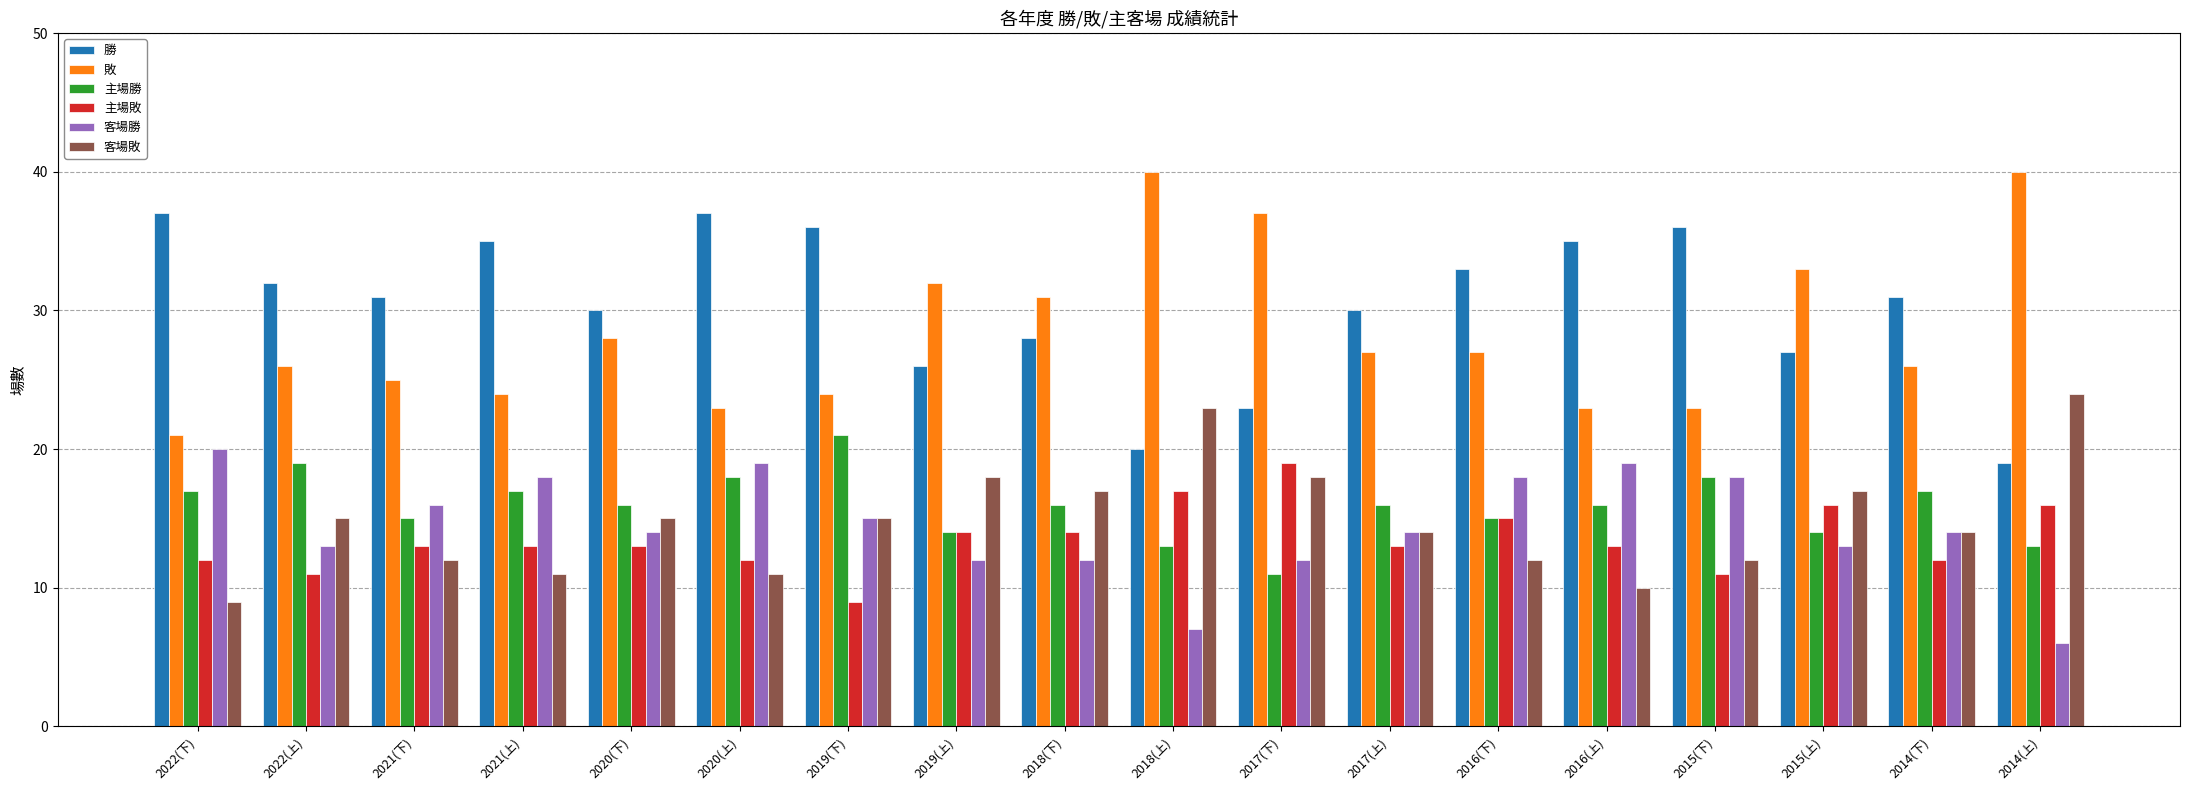

How many categories are shown in the chart?

18